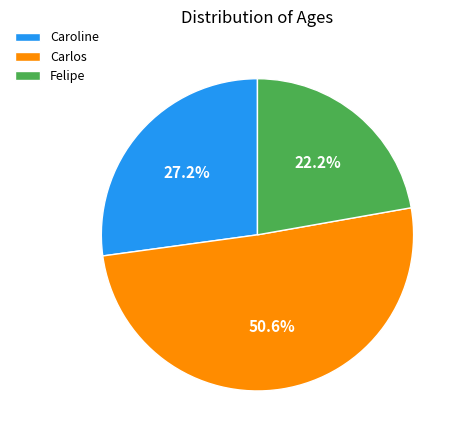

What is the total percentage of Felipe and Caroline?

49.4%